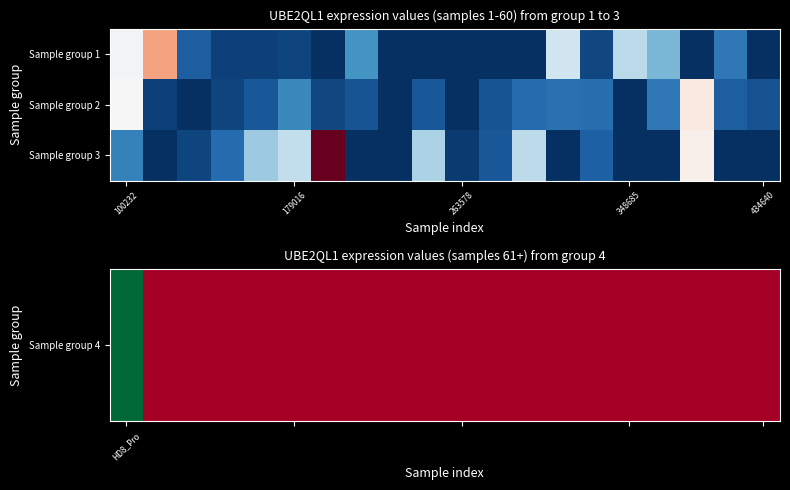

List the series in order of their peak value, lowest first.

Sample group 4, Sample group 2, Sample group 3